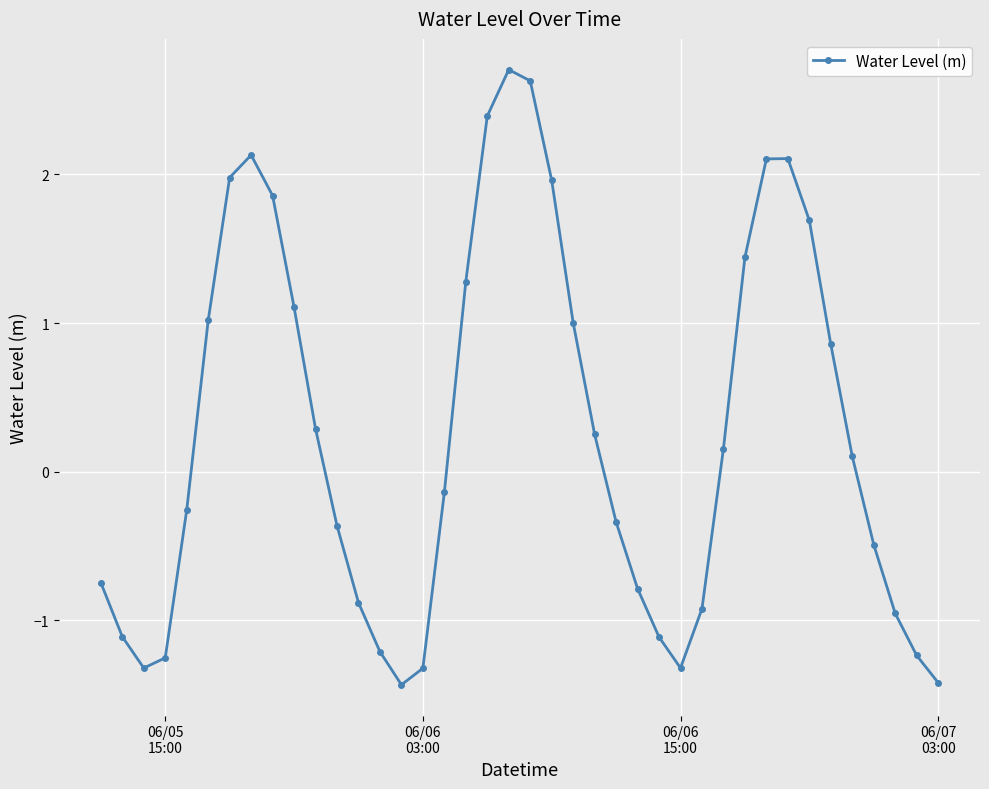

What is the value of the 7th point from the left?

2.0